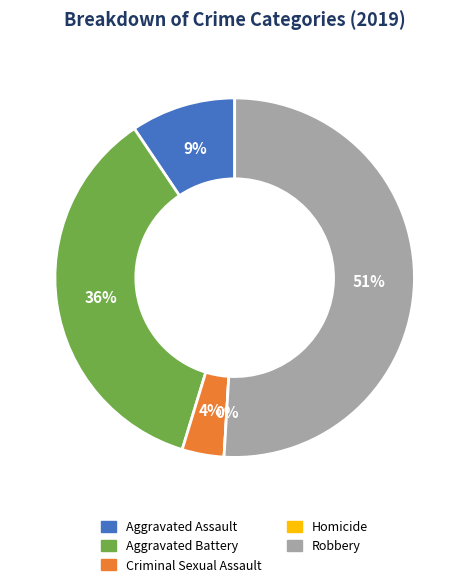

What percentage is the Criminal Sexual Assault slice, to the nearest percent?

4%